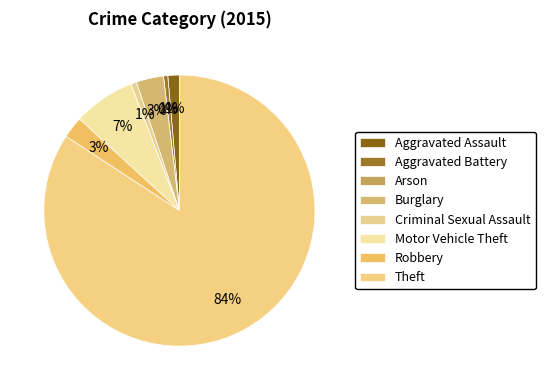

What is the majority slice?

Theft